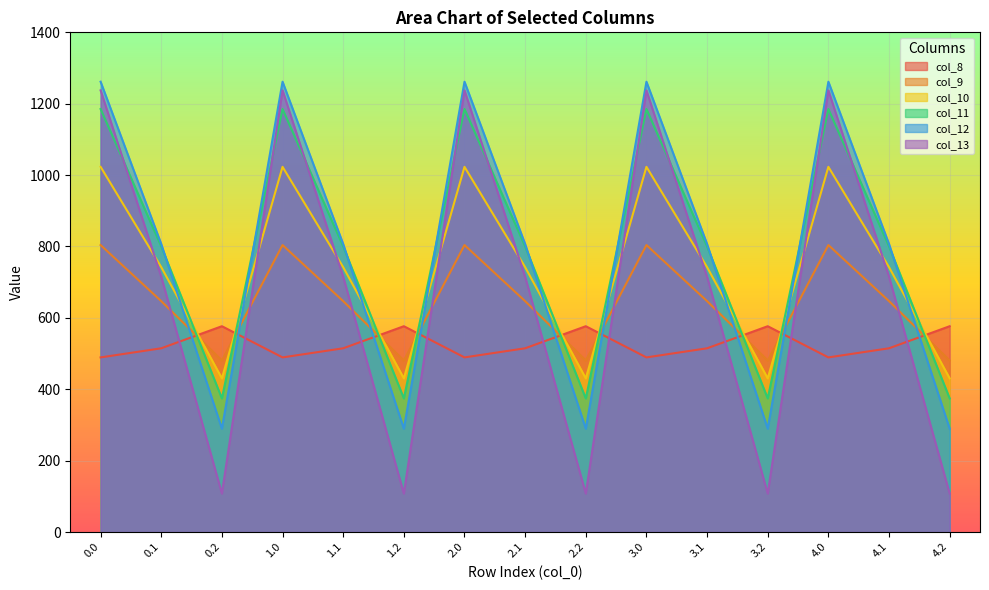

How many values in the col_8 series are below 514?

5